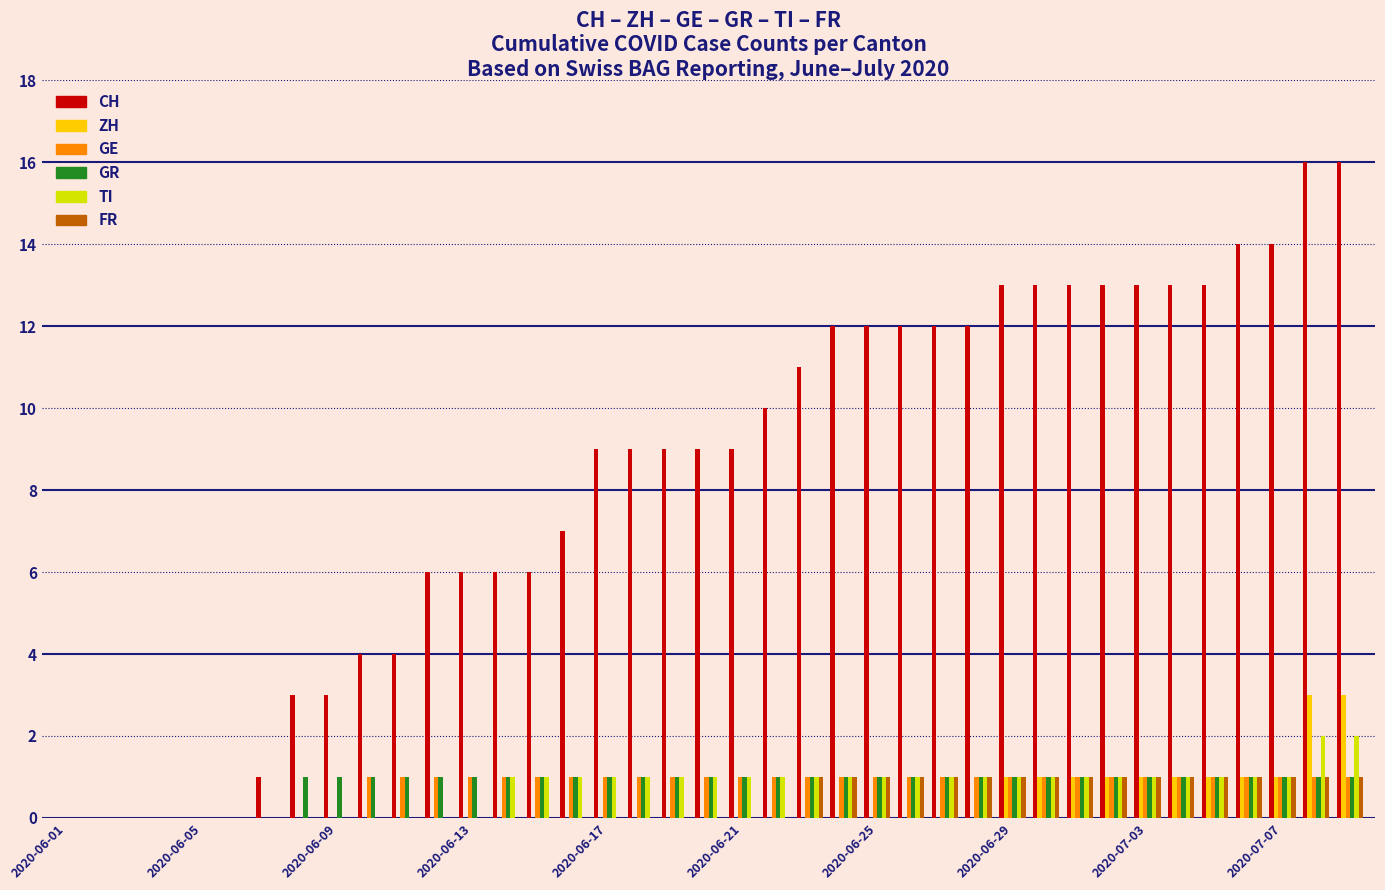

Which series has the largest total across all categories?

CH